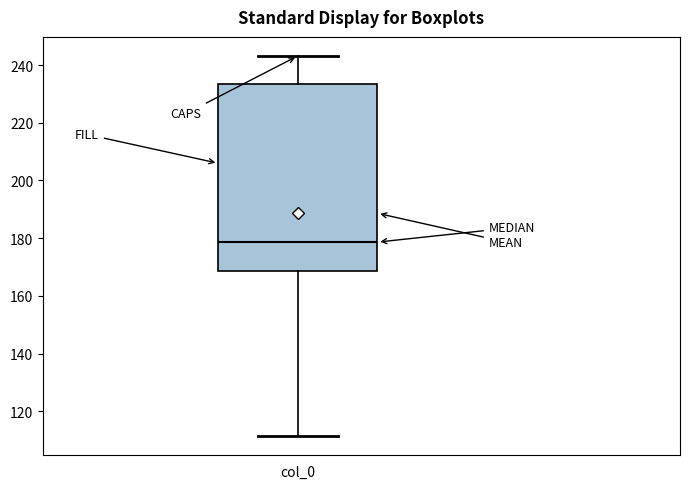

Read this box plot against the y-axis: the position of the median line, the range covered by the box, and the ends of both whiskers. The values are not printed on the chart, so give them approximately, as read against the axis.

median 178, box 168 to 234, whiskers 112 to 244